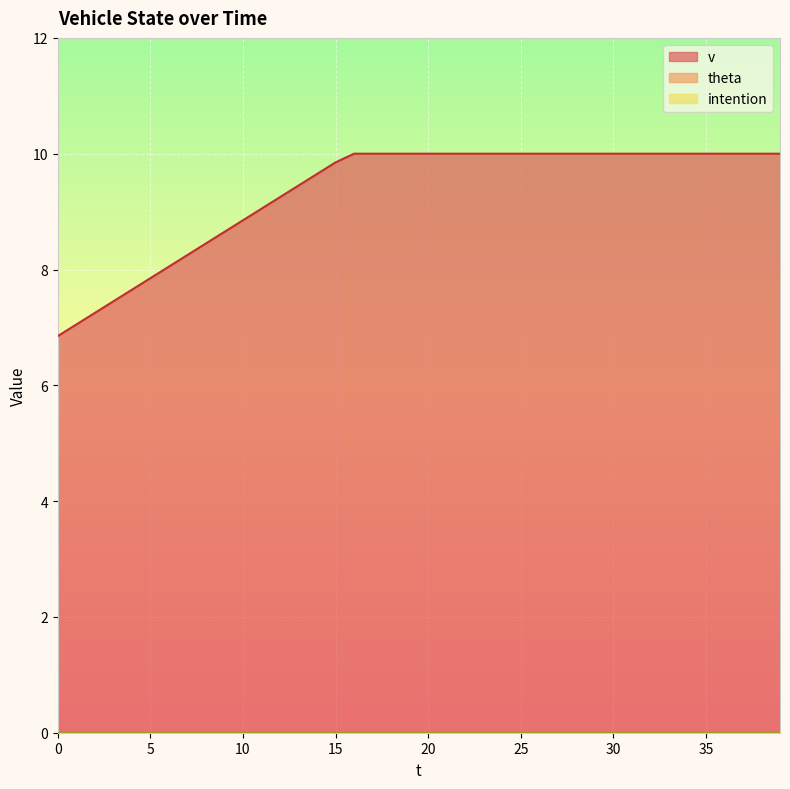

True or false: theta has a value of 0.0 at 10.

True